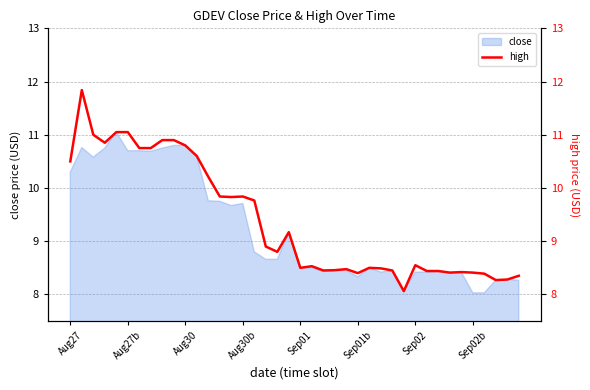

What is the lowest value of the close series?

8.0